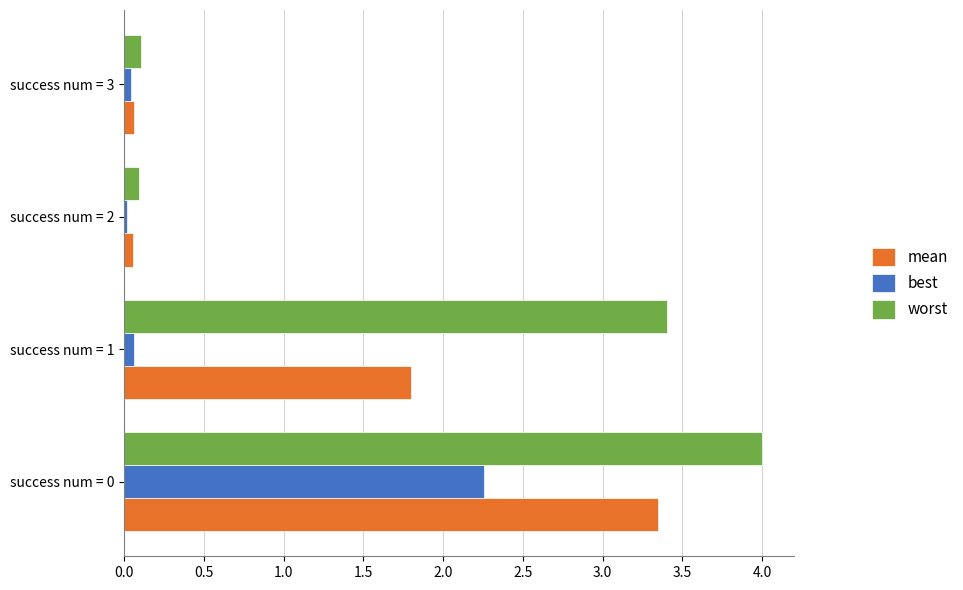

What is the maximum value shown in the chart?

4.0